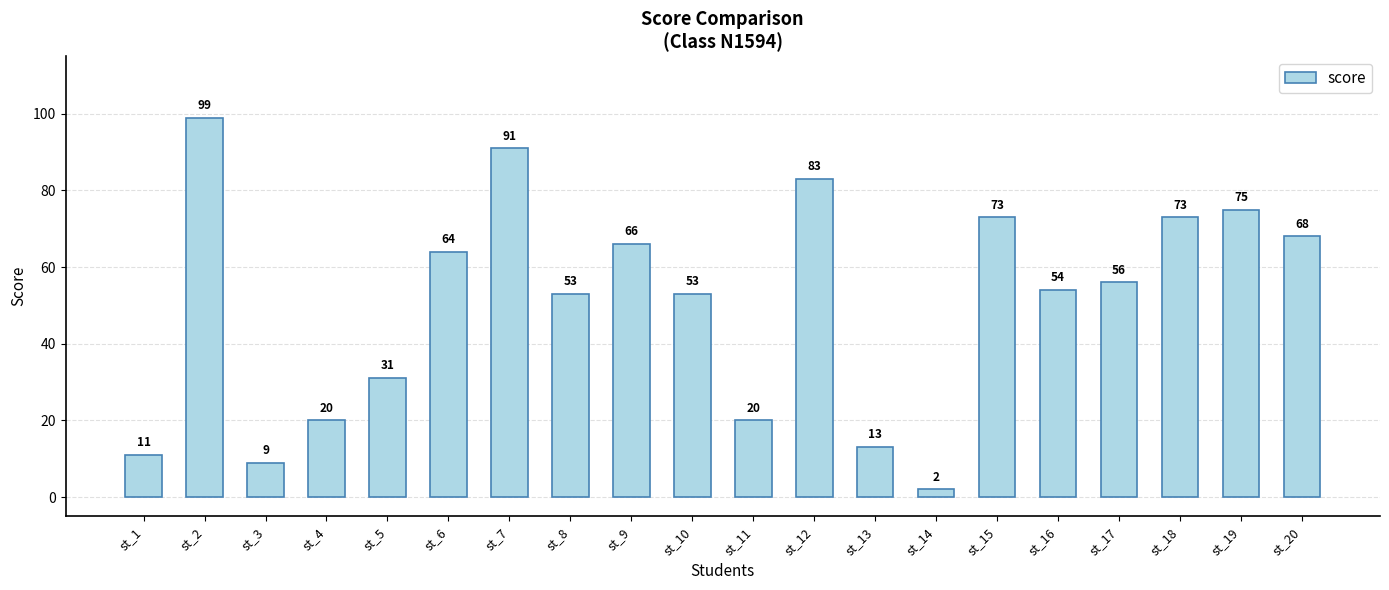

How many data points are less than 56?

10